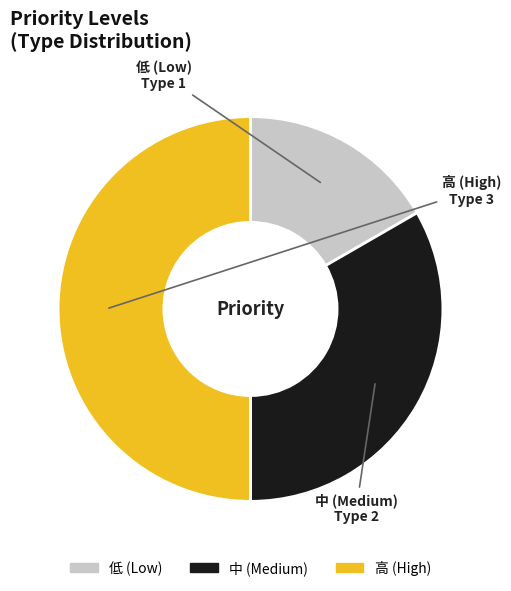

Is it true that 中 (Medium) is 43% of the pie?

False